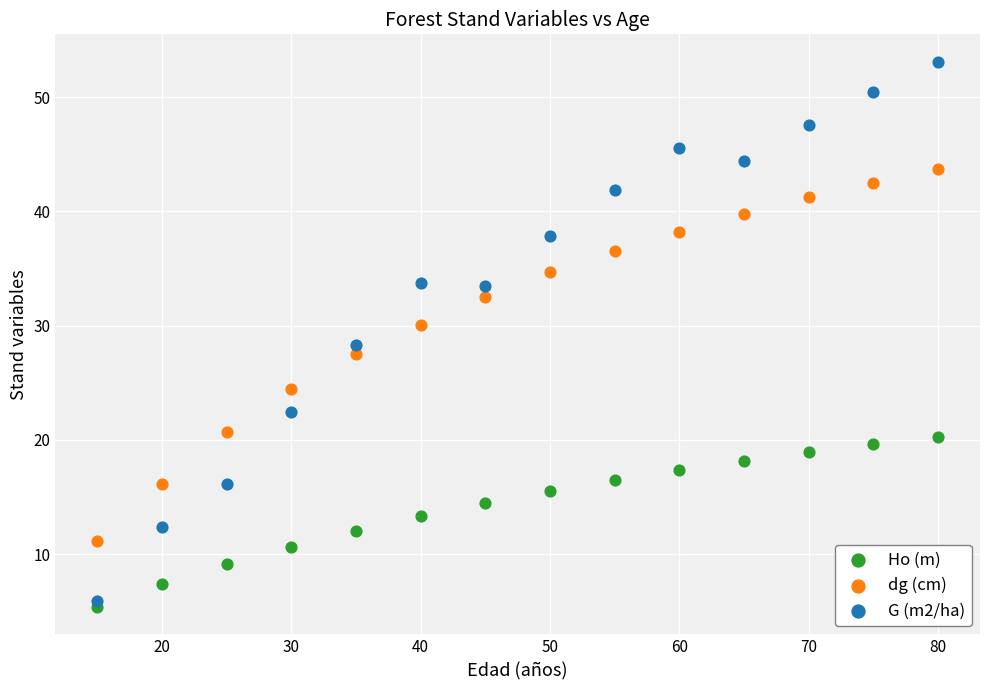

What are all the series names shown in the legend?

Ho (m), dg (cm), G (m2/ha)